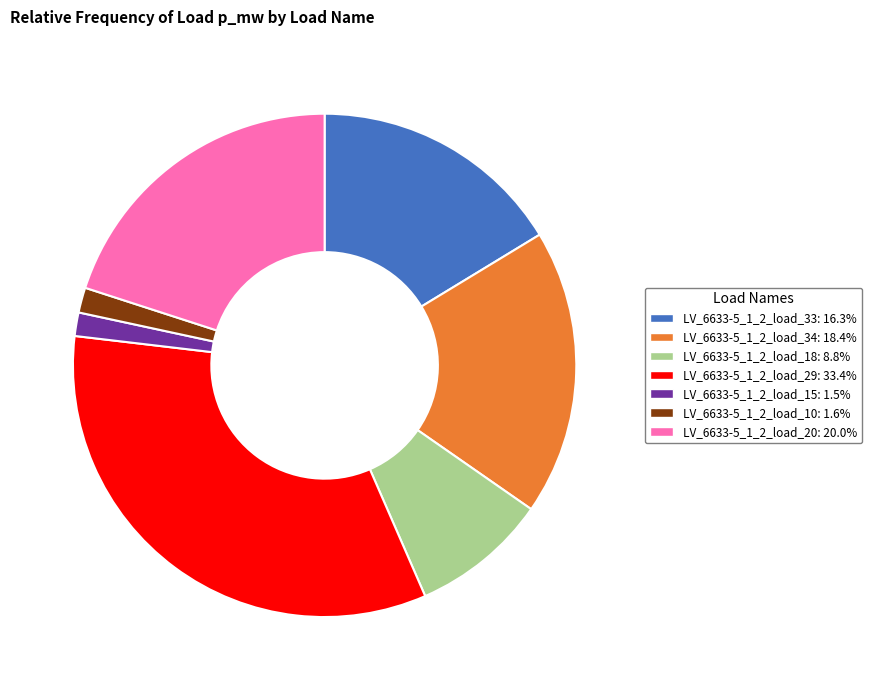

Do LV_6633-5_1_2_load_33: 16.3% and LV_6633-5_1_2_load_18: 8.8% together represent more than half of the pie?

No